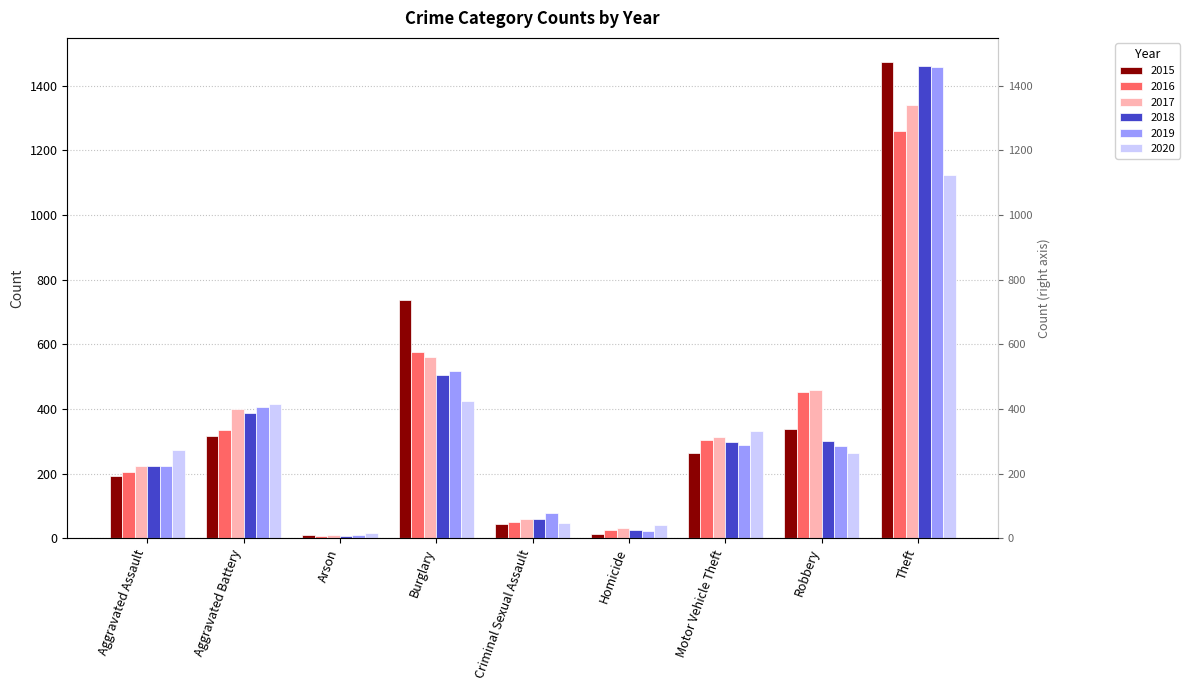

What is the minimum value for 2019?

12